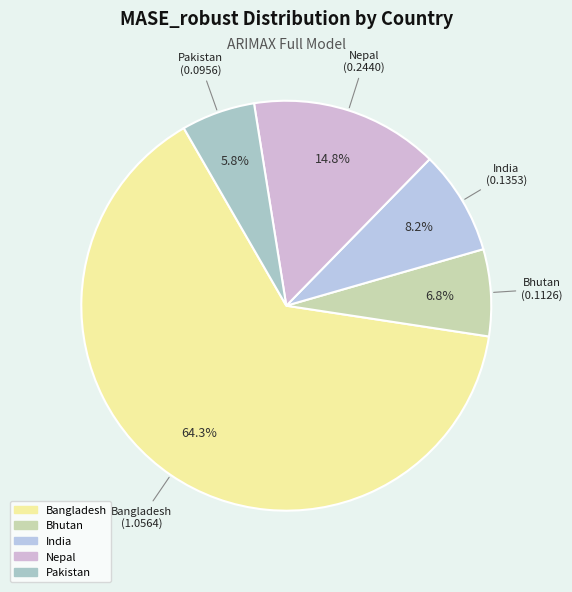

Is the sum of Pakistan and Nepal greater than half?

No